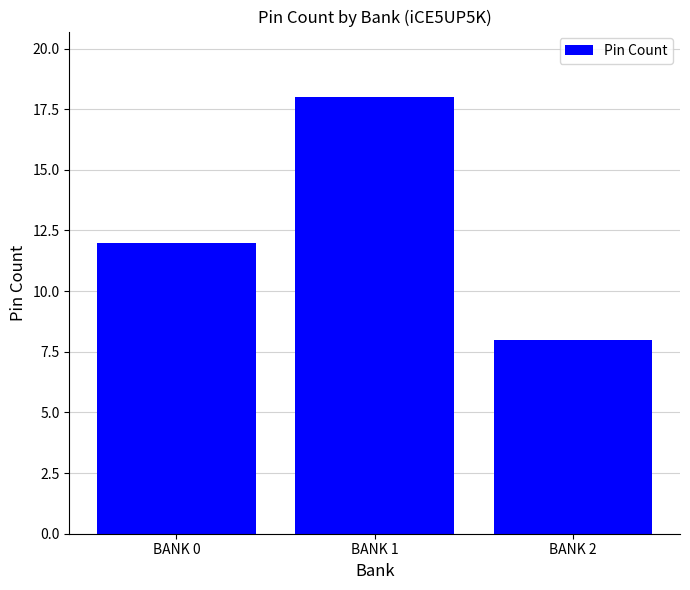

What is the change in value from BANK 0 to BANK 2?

-4